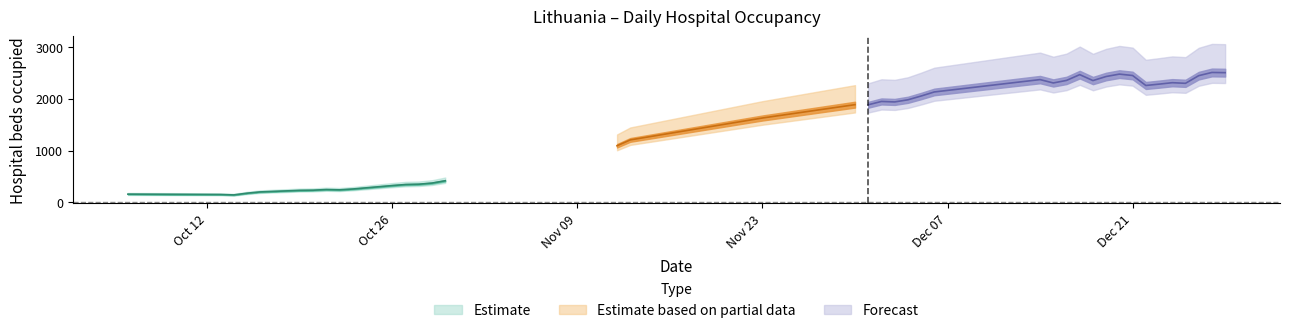

At which category does the data reach its first local peak?

2020-10-21